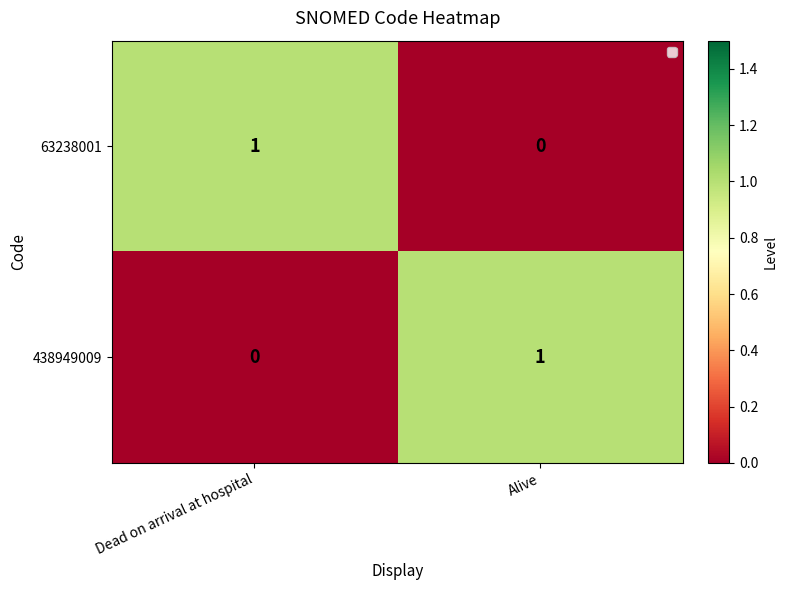

How many positive values does the 438949009 series have?

1